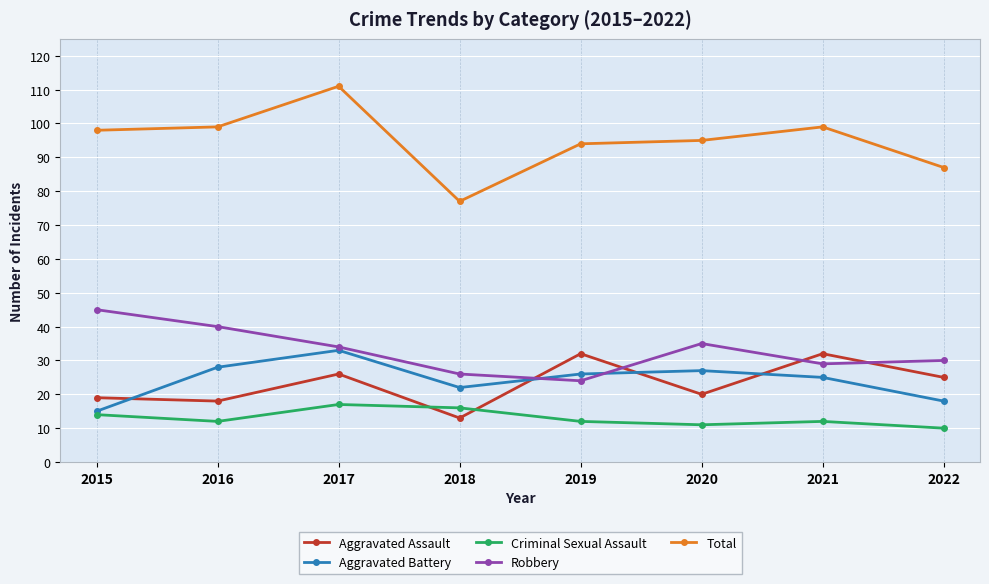

What are all the series names shown in the legend?

Aggravated Assault, Aggravated Battery, Criminal Sexual Assault, Robbery, Total